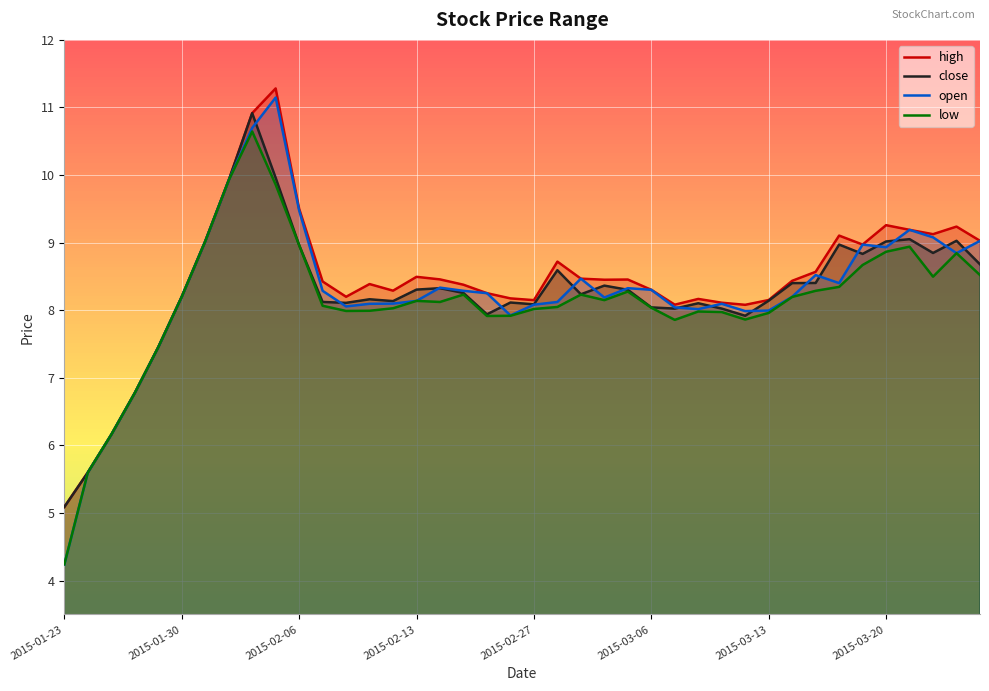

List the series in order of their peak value, highest first.

high, open, close, low